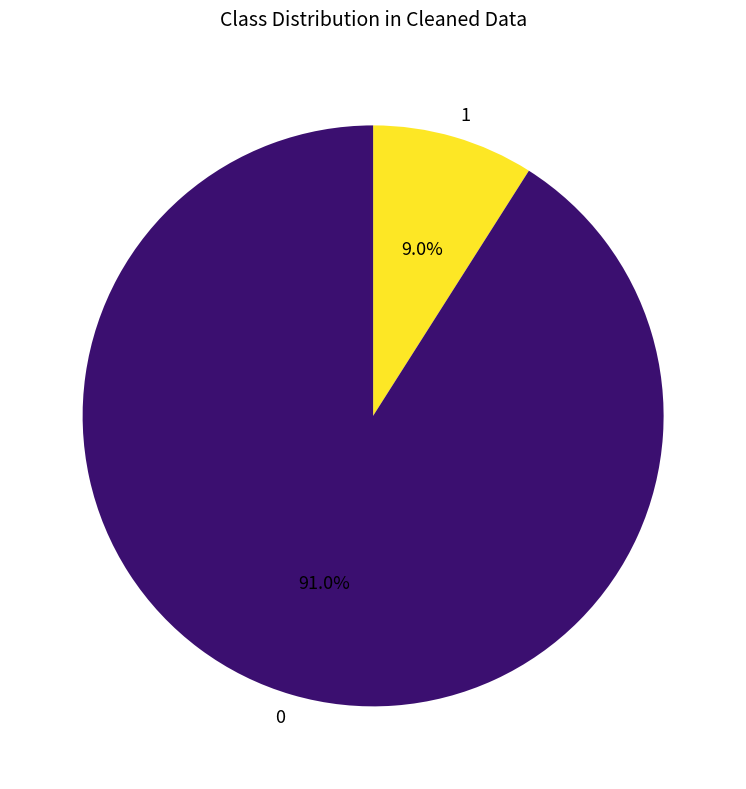

Rank the categories by value from lowest to highest.

1, 0